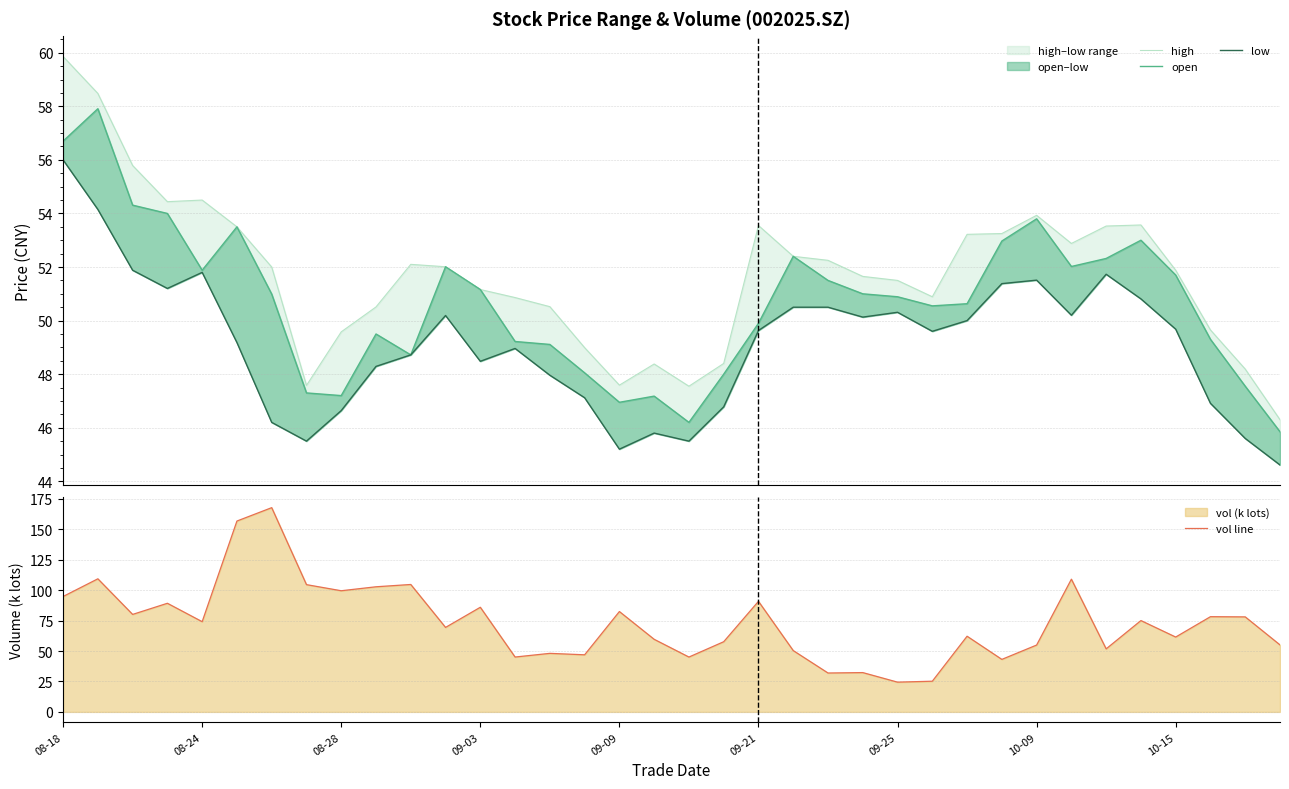

What is the highest value of the low series?

56.0